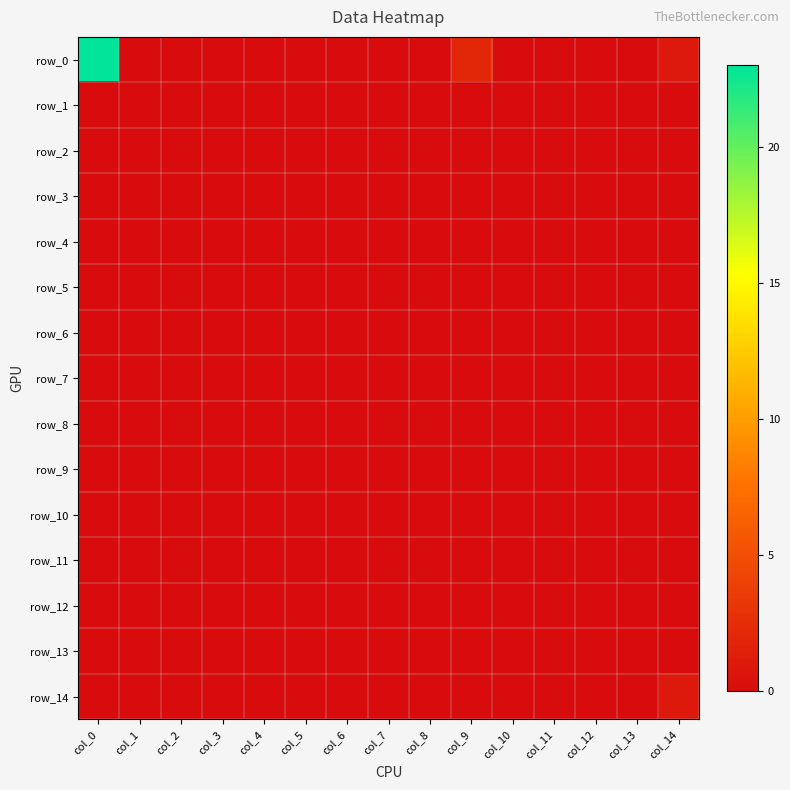

List the series in order of their peak value, highest first.

row_0, row_14, row_1, row_2, row_3, row_4, row_5, row_6, row_7, row_8, row_9, row_10, row_11, row_12, row_13